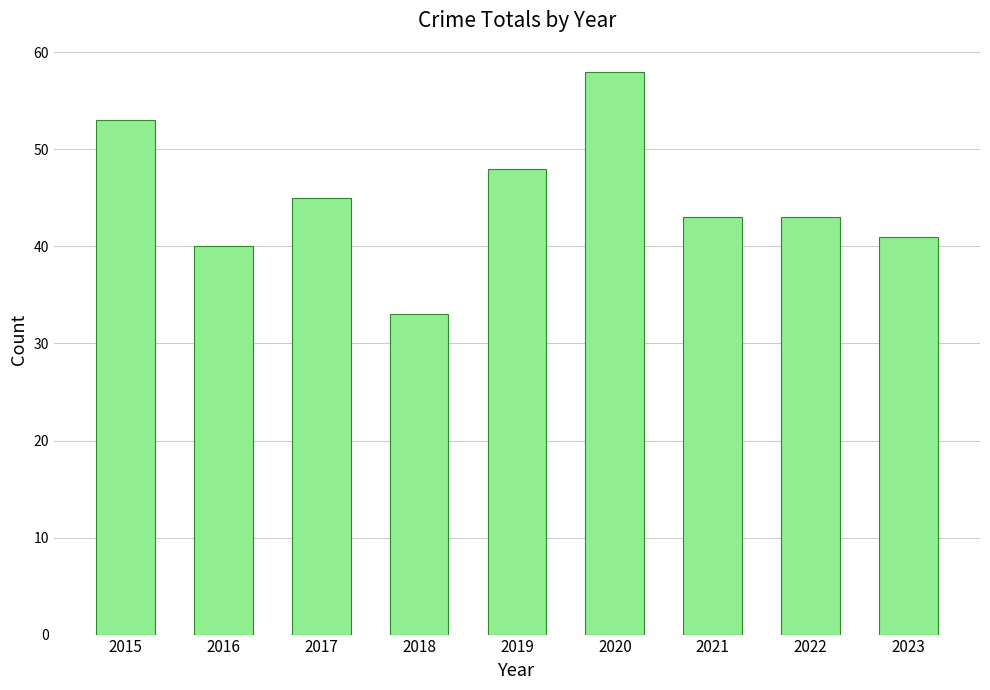

Reading right to left, extract all data points from this chart.

41	43	43	58	48	33	45	40	53